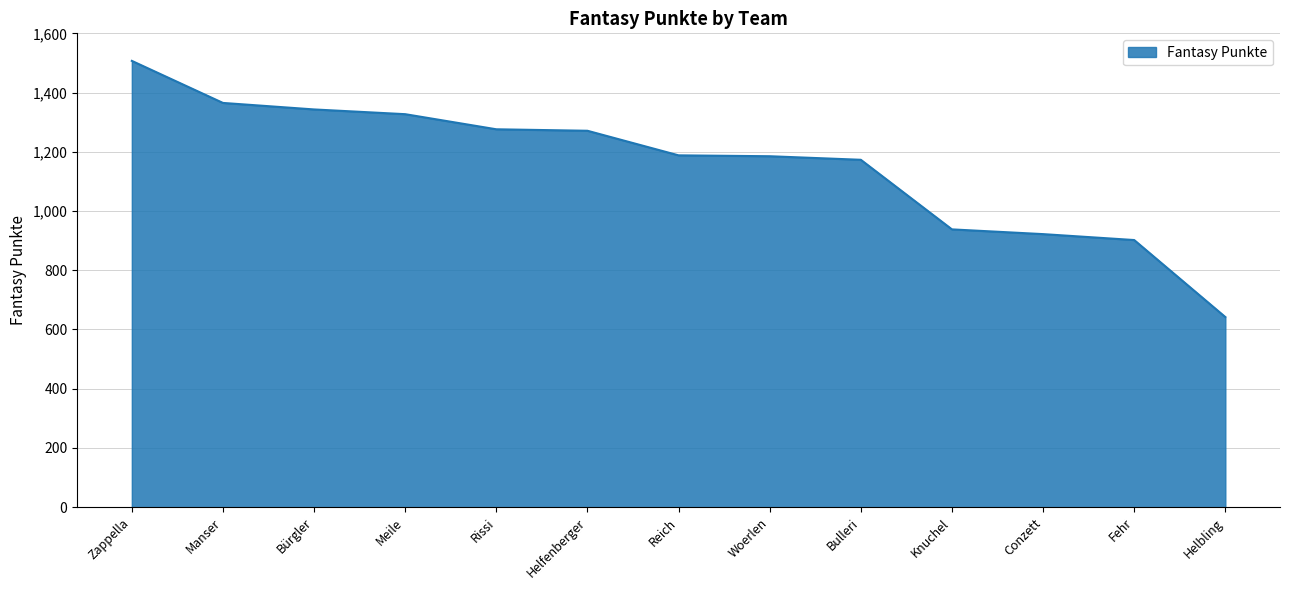

What is the sum of the values at Zappella and Knuchel?

2445